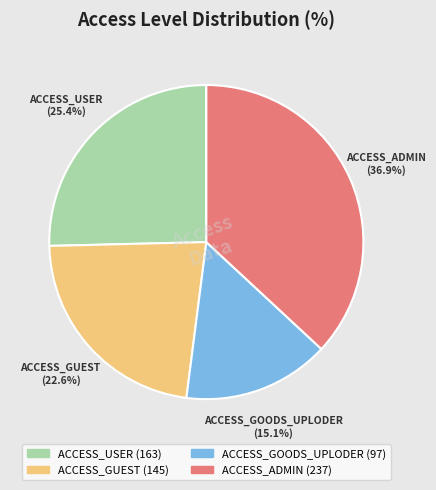

Which category has the smallest portion of the pie?

ACCESS_GOODS_UPLODER